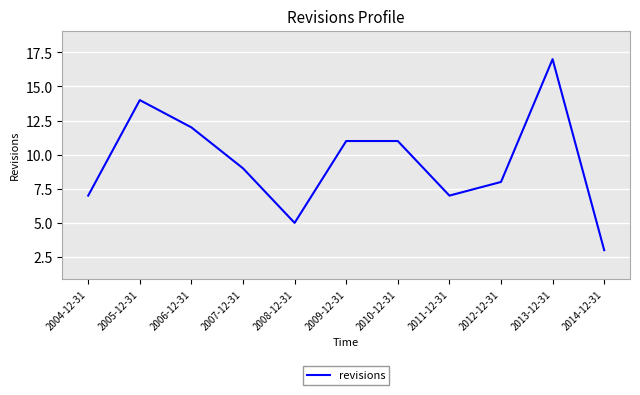

The value at 2007-12-31 is 3. True or false?

False